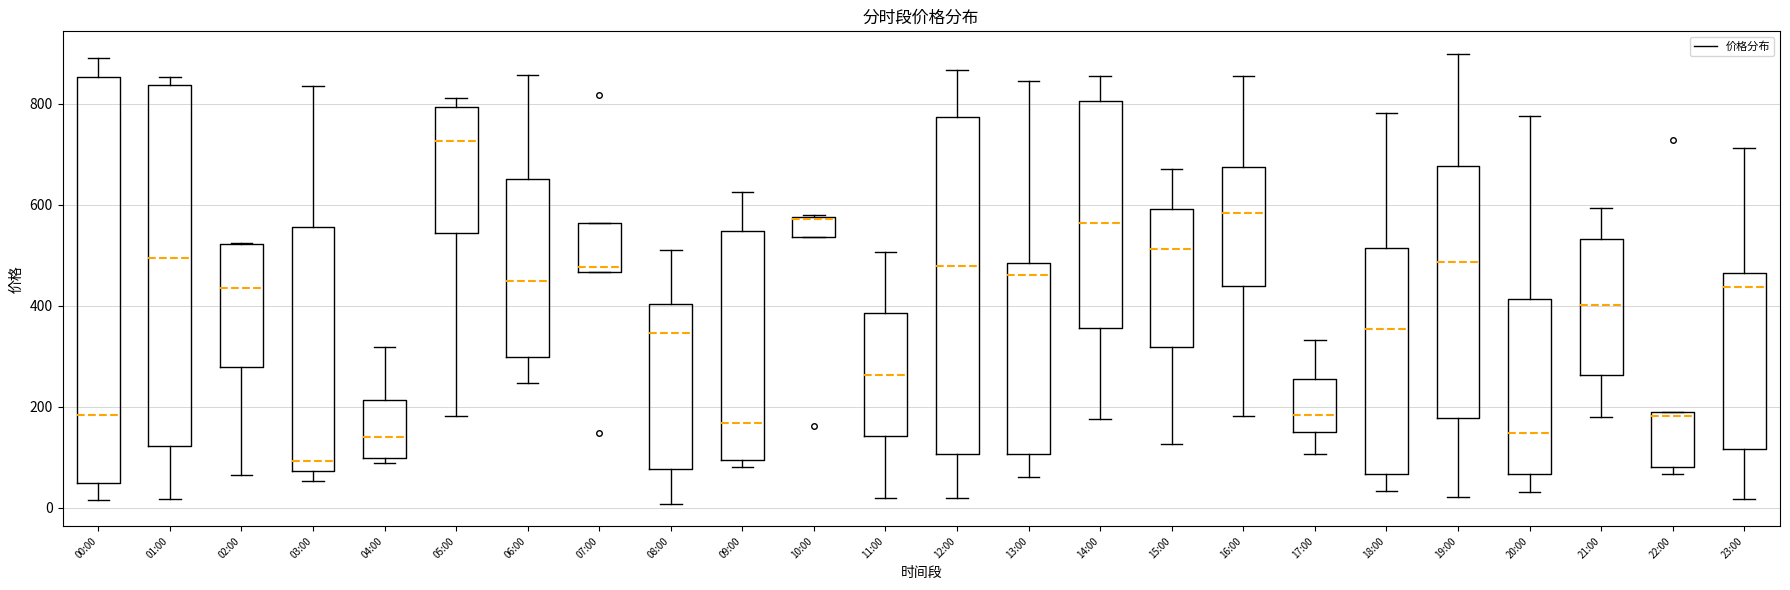

Reading left to right, read every box against the y-axis: the position of its median line, the range the box covers, and the ends of its whiskers. The values are not printed on the chart, so give them approximately, as read against the axis.

00:00: median 180, box 40 to 860, whiskers 20 to 900
01:00: median 500, box 120 to 840, whiskers 20 to 860
02:00: median 440, box 280 to 520, whiskers 60 to 520
03:00: median 100, box 80 to 560, whiskers 60 to 840
04:00: median 140, box 100 to 220, whiskers 80 to 320
05:00: median 720, box 540 to 800, whiskers 180 to 820
06:00: median 440, box 300 to 660, whiskers 240 to 860
07:00: median 480, box 460 to 560, whiskers 460 to 560
08:00: median 340, box 80 to 400, whiskers 0 to 520
09:00: median 160, box 100 to 540, whiskers 80 to 620
10:00: median 580 (drawn on the box's upper edge), box 540 to 580, whiskers 540 to 580
11:00: median 260, box 140 to 380, whiskers 20 to 500
12:00: median 480, box 100 to 780, whiskers 20 to 860
13:00: median 460, box 100 to 480, whiskers 60 to 840
14:00: median 560, box 360 to 800, whiskers 180 to 860
15:00: median 520, box 320 to 600, whiskers 120 to 660
16:00: median 580, box 440 to 680, whiskers 180 to 860
17:00: median 180, box 160 to 260, whiskers 100 to 340
18:00: median 360, box 60 to 520, whiskers 40 to 780
19:00: median 480, box 180 to 680, whiskers 20 to 900
20:00: median 140, box 60 to 420, whiskers 40 to 780
21:00: median 400, box 260 to 540, whiskers 180 to 600
22:00: median 180 (just below the box's upper edge), box 80 to 180, whiskers 60 to 180
23:00: median 440, box 120 to 460, whiskers 20 to 720